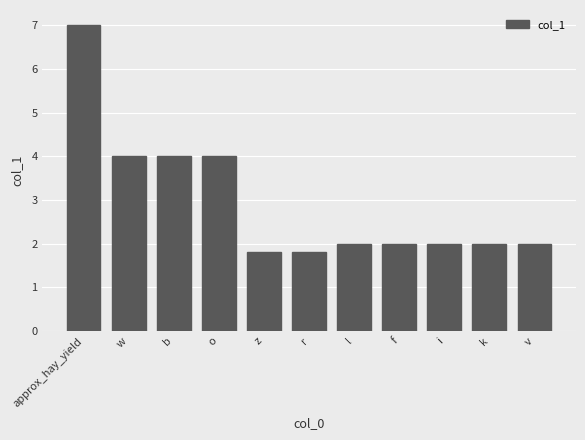

Where does the data first go above 2?

approx_hay_yield